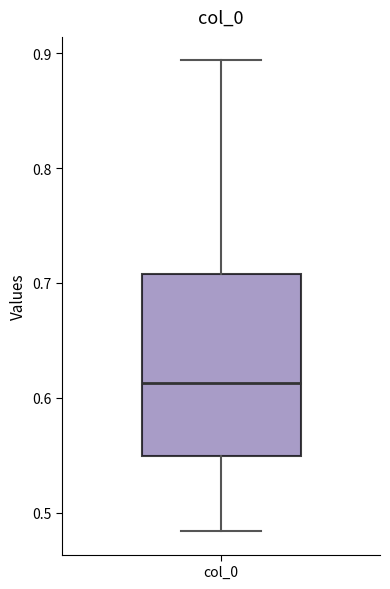

Transcribe this box plot: give where the median line is, the range the box spans, and where the two whiskers end, as read against the y-axis. The values are not printed on the chart, so give them approximately, as read against the axis.

median 0.61, box 0.55 to 0.71, whiskers 0.48 to 0.89